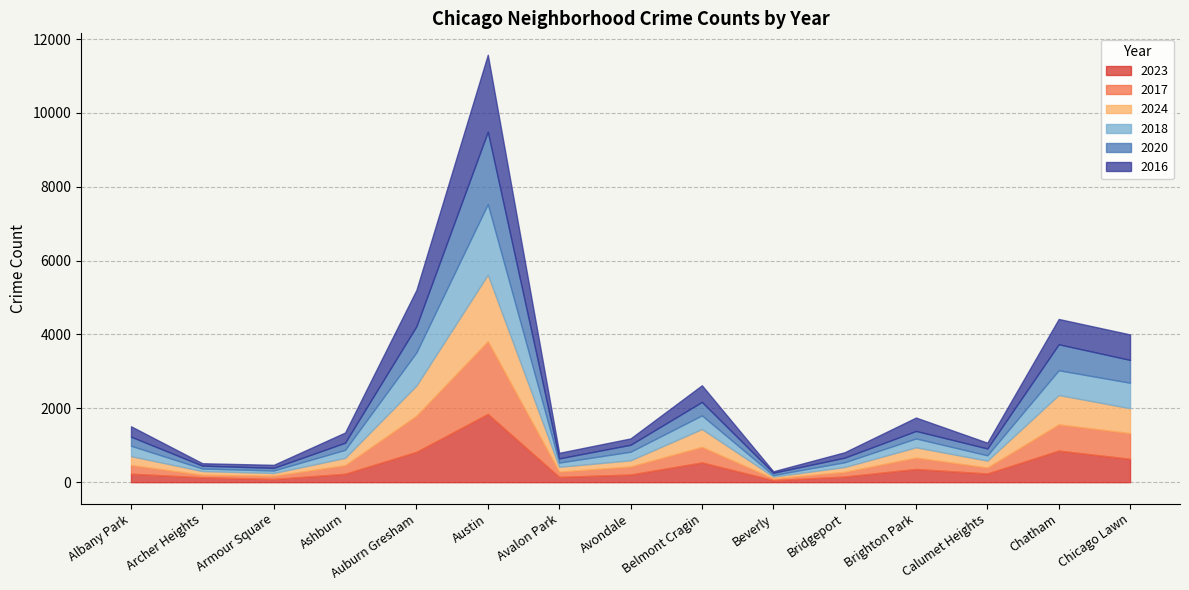

What is the maximum value shown in the chart?

2086